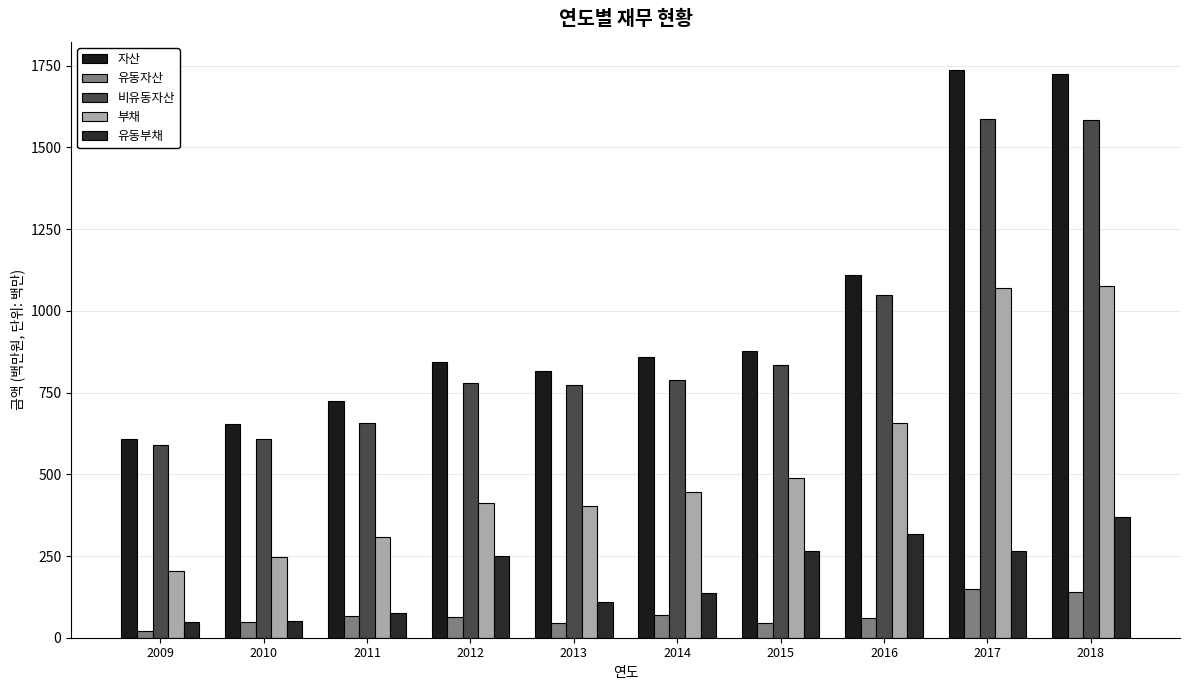

What is the value of the 유동자산 bar at the 3rd from the left?

66.7